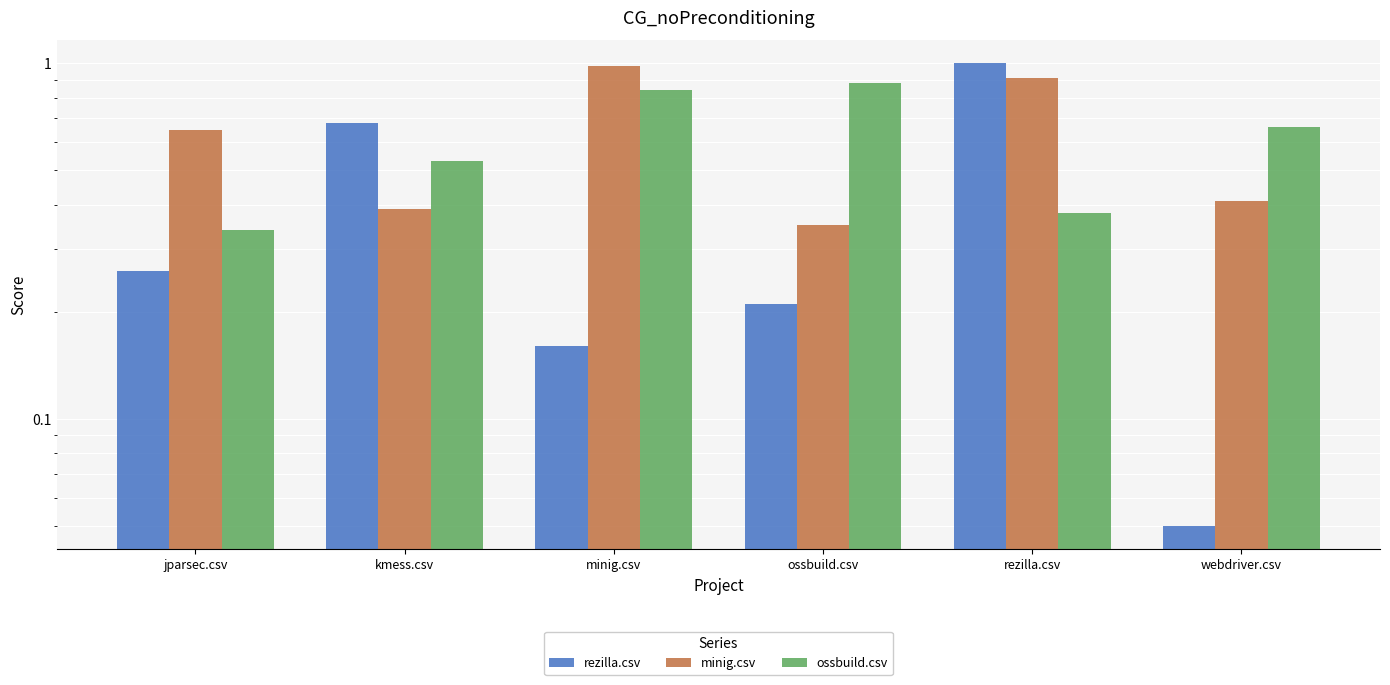

At how many categories does at least one series exceed 0?

6